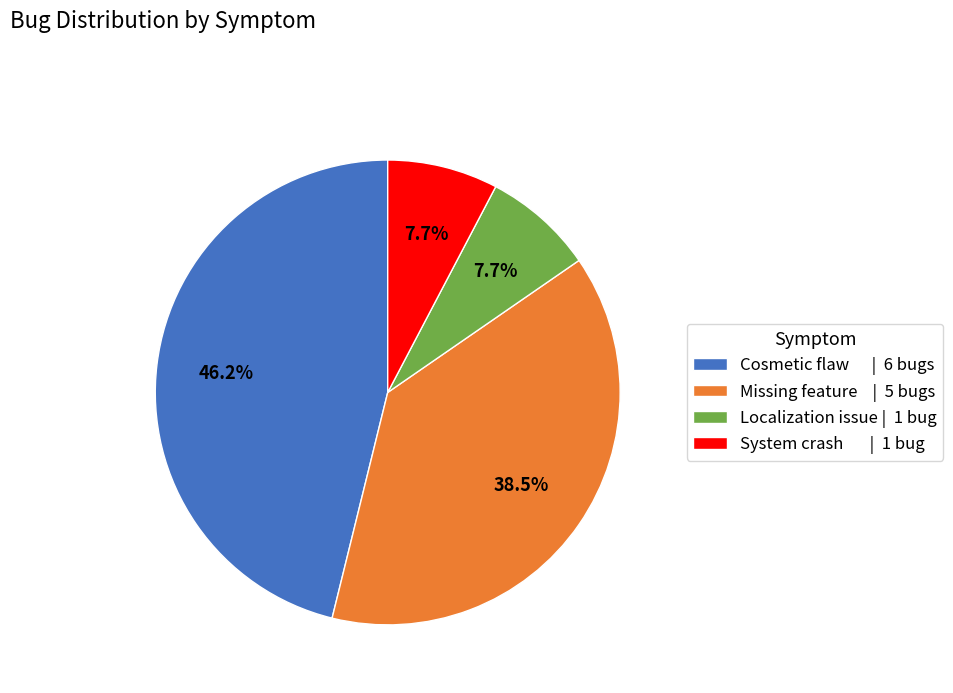

What percentage do System crash | 1 bug and Missing feature | 5 bugs together represent?

46.2%